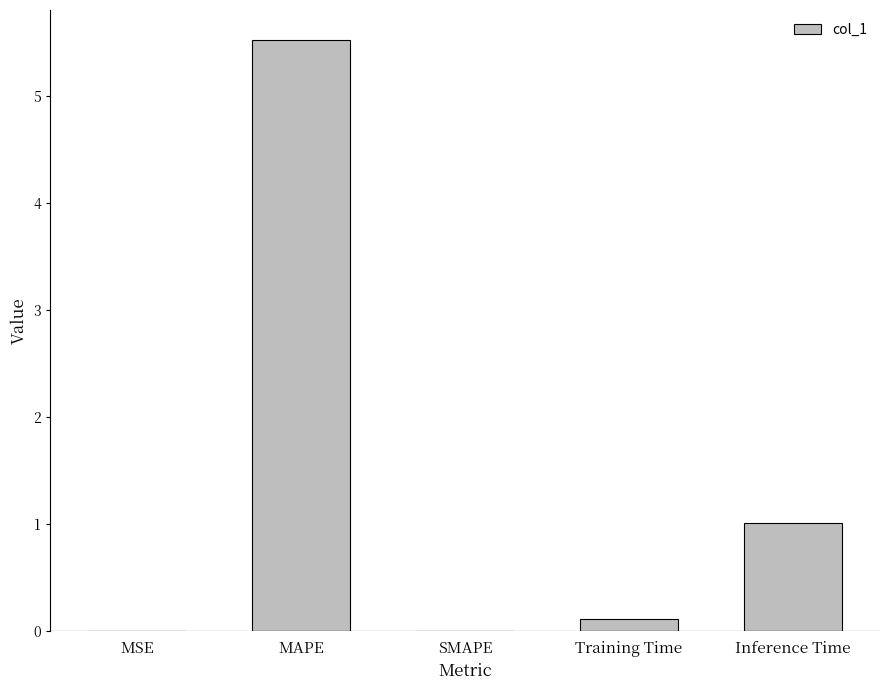

What is the average value?

1.3